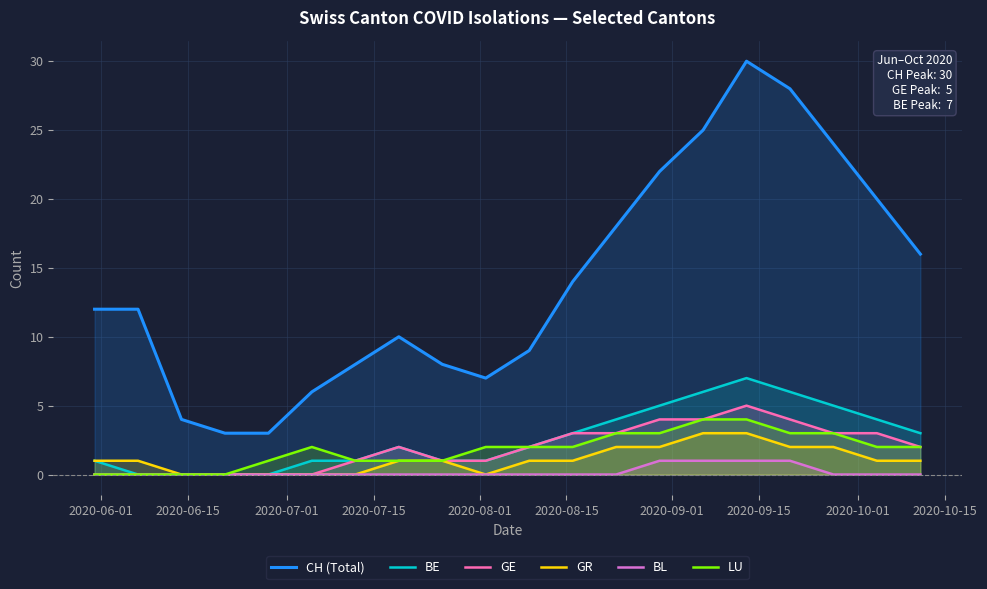

True or false: LU and CH (Total) cross at least once.

False